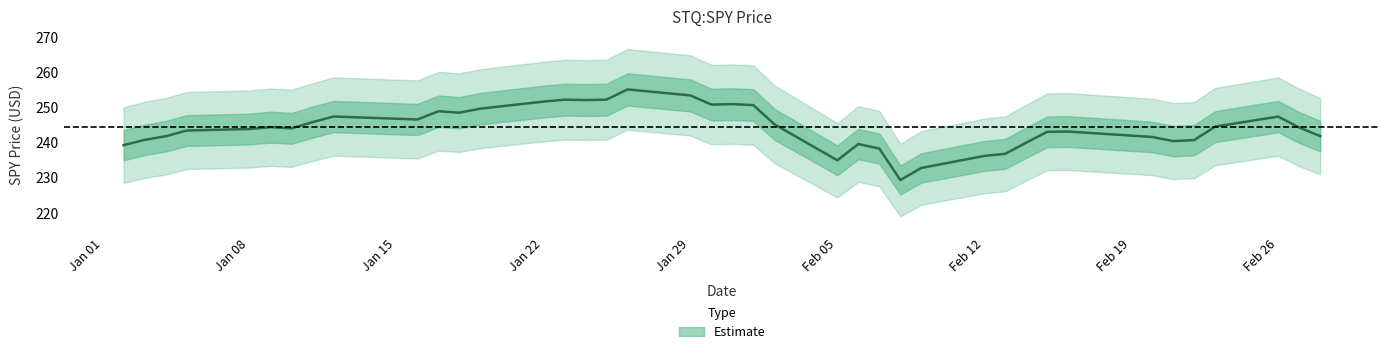

The value at 2018-02-27 is 244.3. True or false?

True